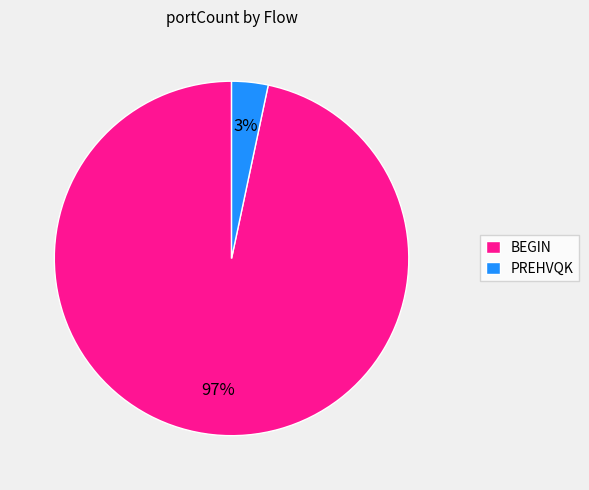

The BEGIN slice represents 1% of the pie. True or false?

False